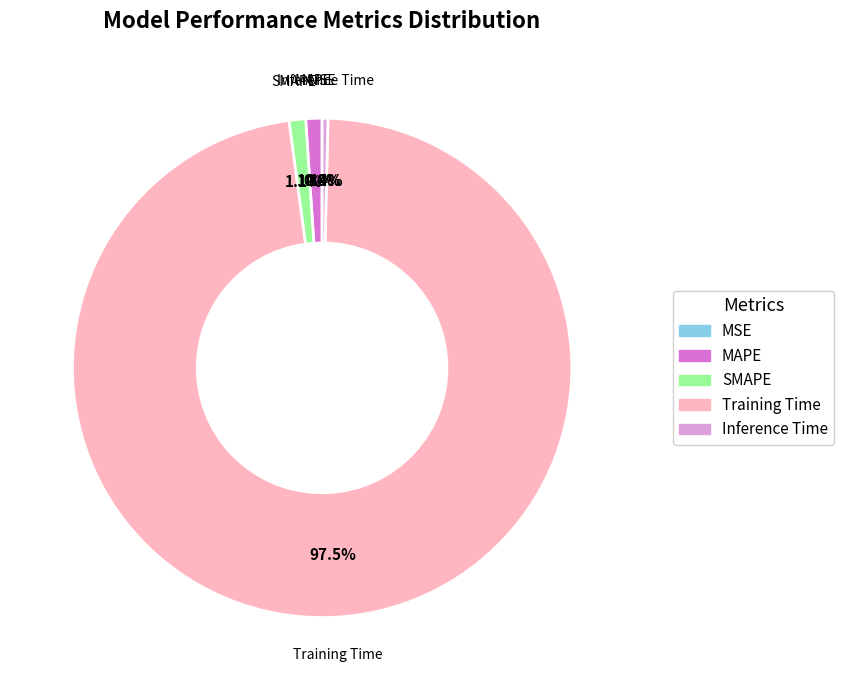

Does any single category account for the majority?

Yes